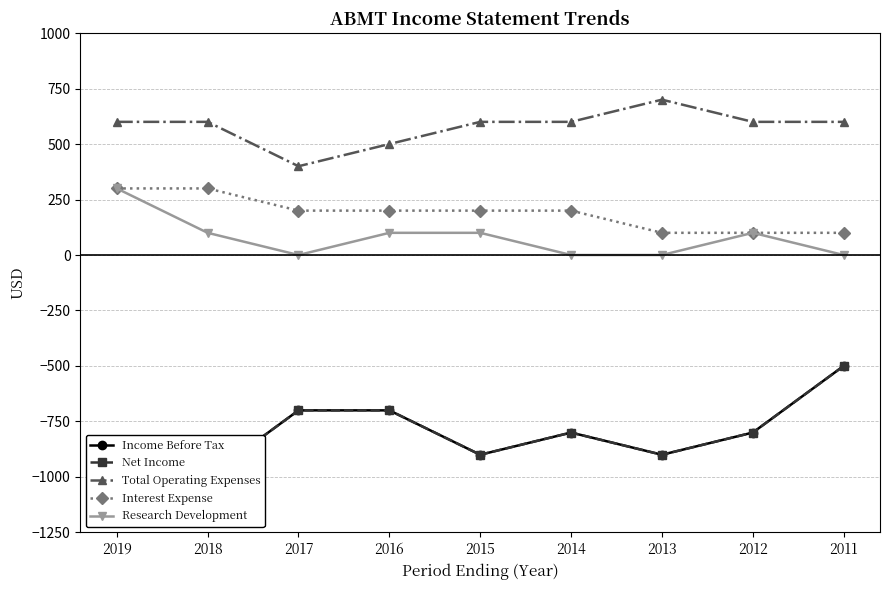

True or false: Total Operating Expenses and Interest Expense intersect in this chart.

False